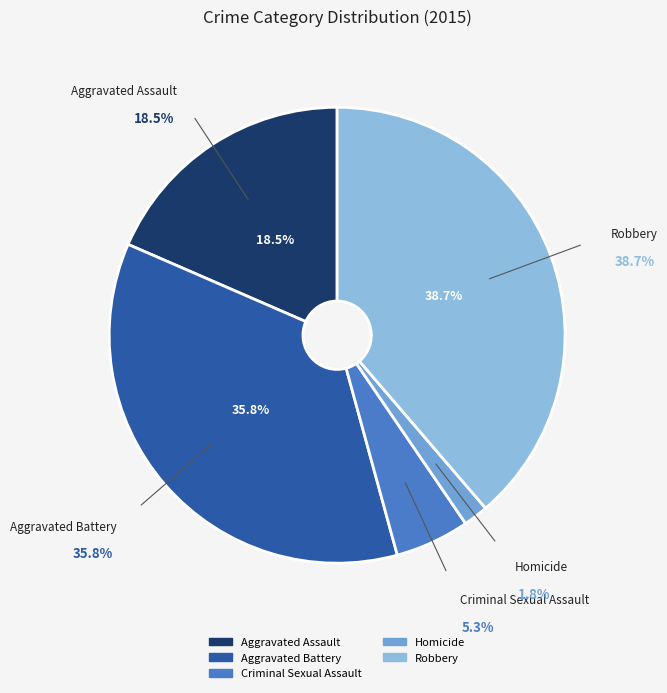

Between Criminal Sexual Assault and Homicide, which is larger?

Criminal Sexual Assault